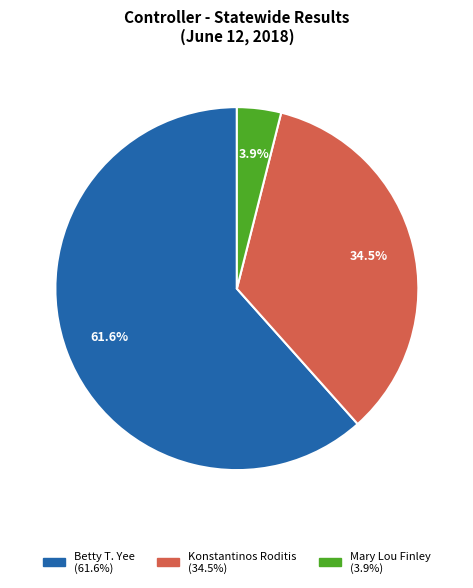

The Konstantinos Roditis slice represents 28% of the pie. True or false?

False